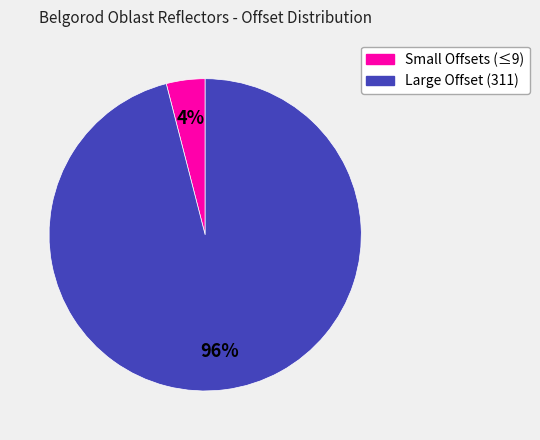

To the nearest percent, what is the difference between the largest and smallest slice percentages?

92%